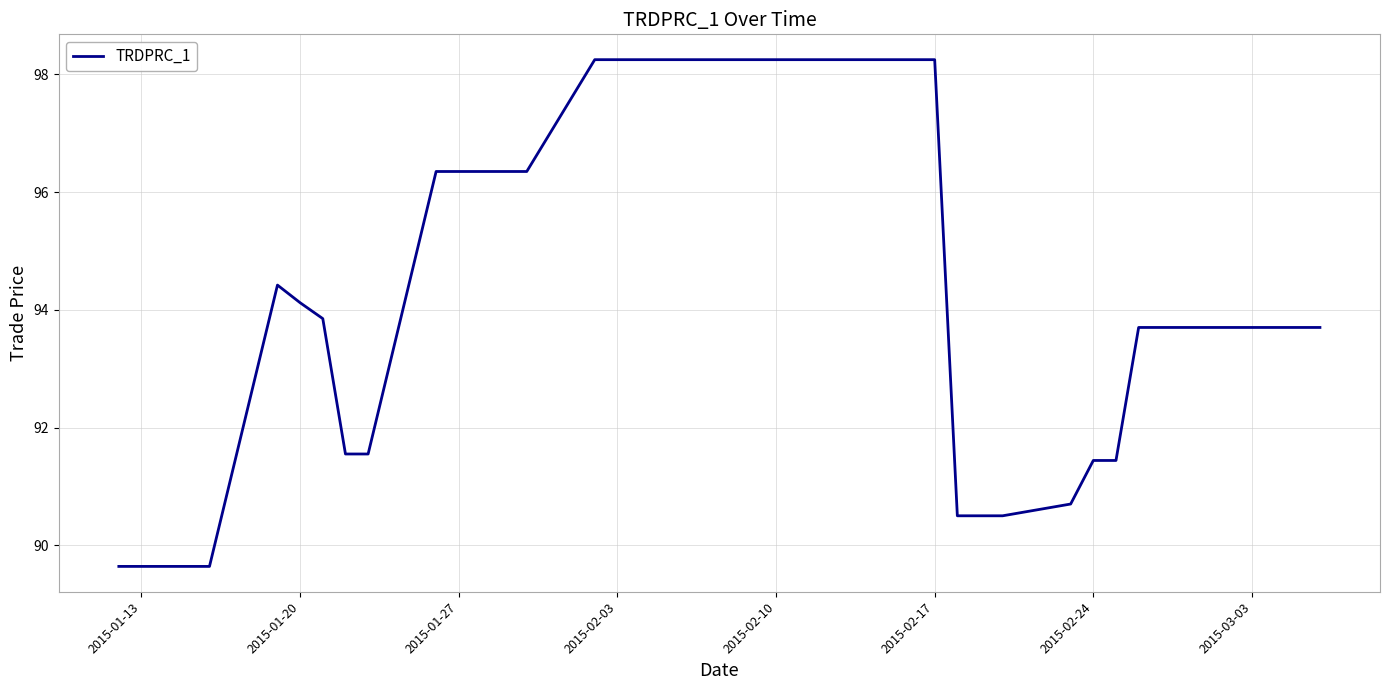

What is the minimum value shown in the chart?

89.6